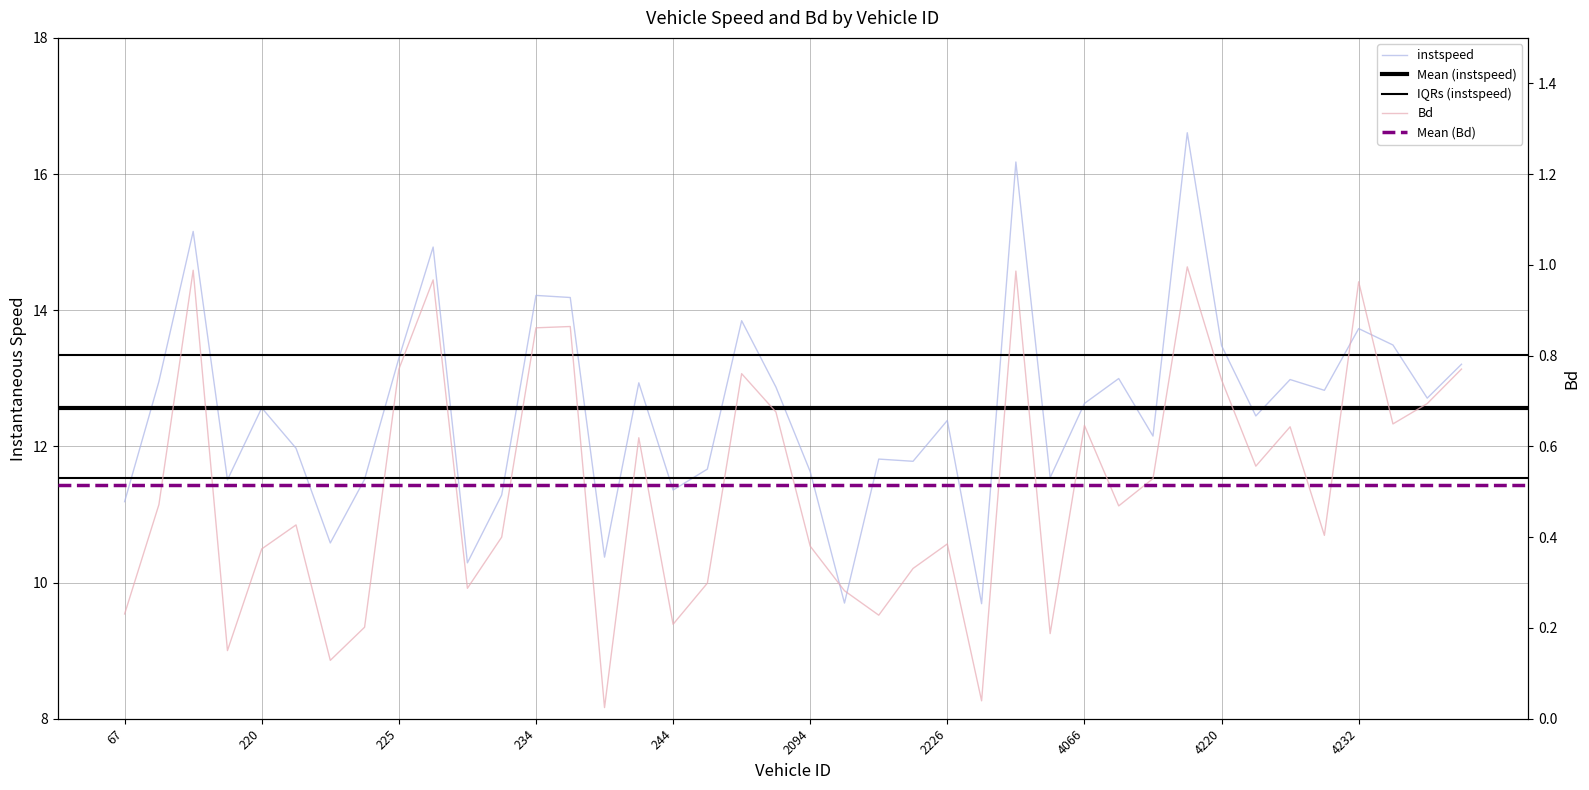

What is the sum of all Bd values?

20.6